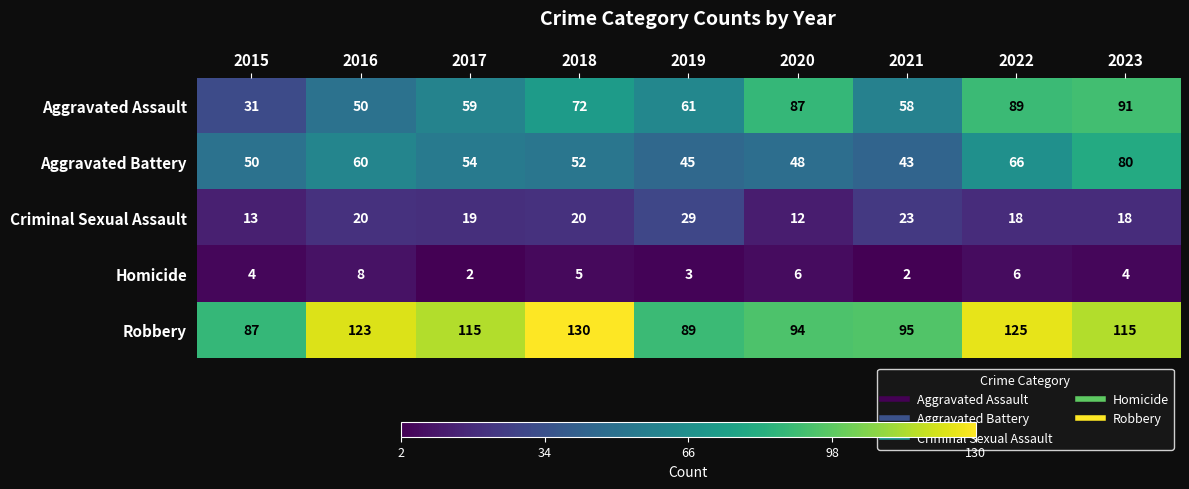

Rank the series by their maximum value, from highest to lowest.

Robbery, Aggravated Assault, Aggravated Battery, Criminal Sexual Assault, Homicide